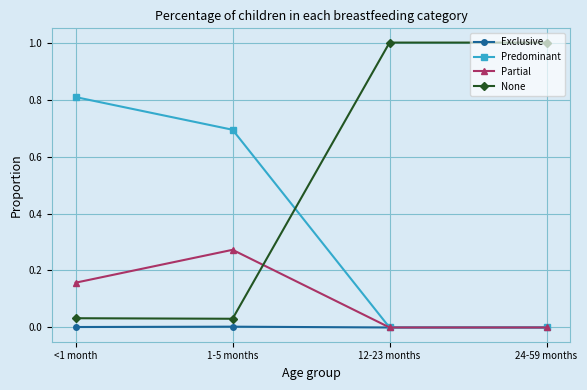

The Predominant series shows 0.2 at 1-5 months. True or false?

False